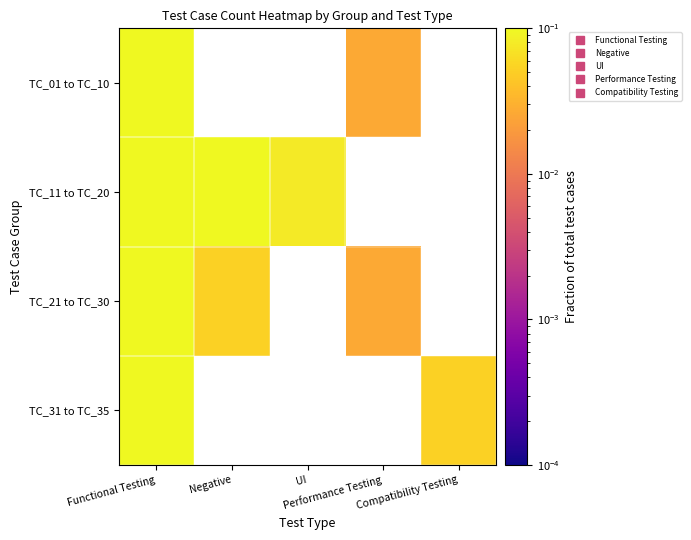

Which label corresponds to the largest value in the chart?

Functional Testing